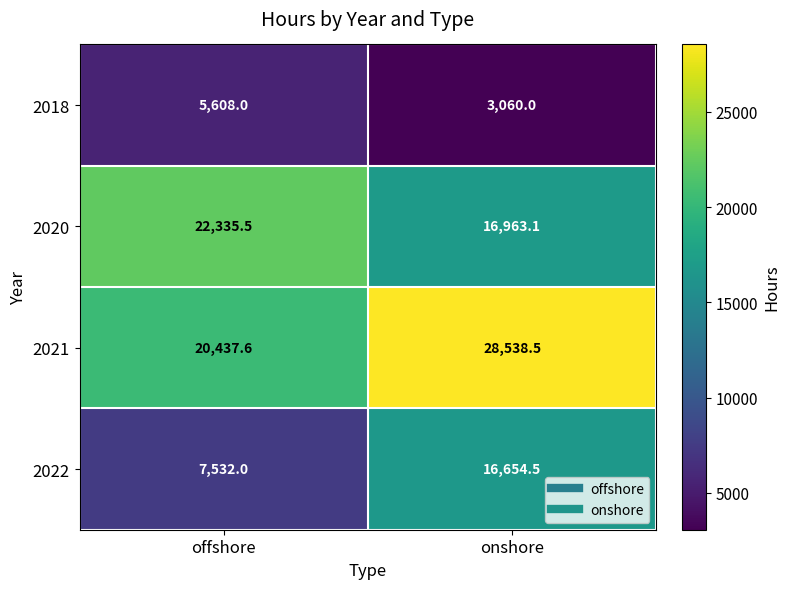

At which label does 2020 first exceed 22335?

offshore